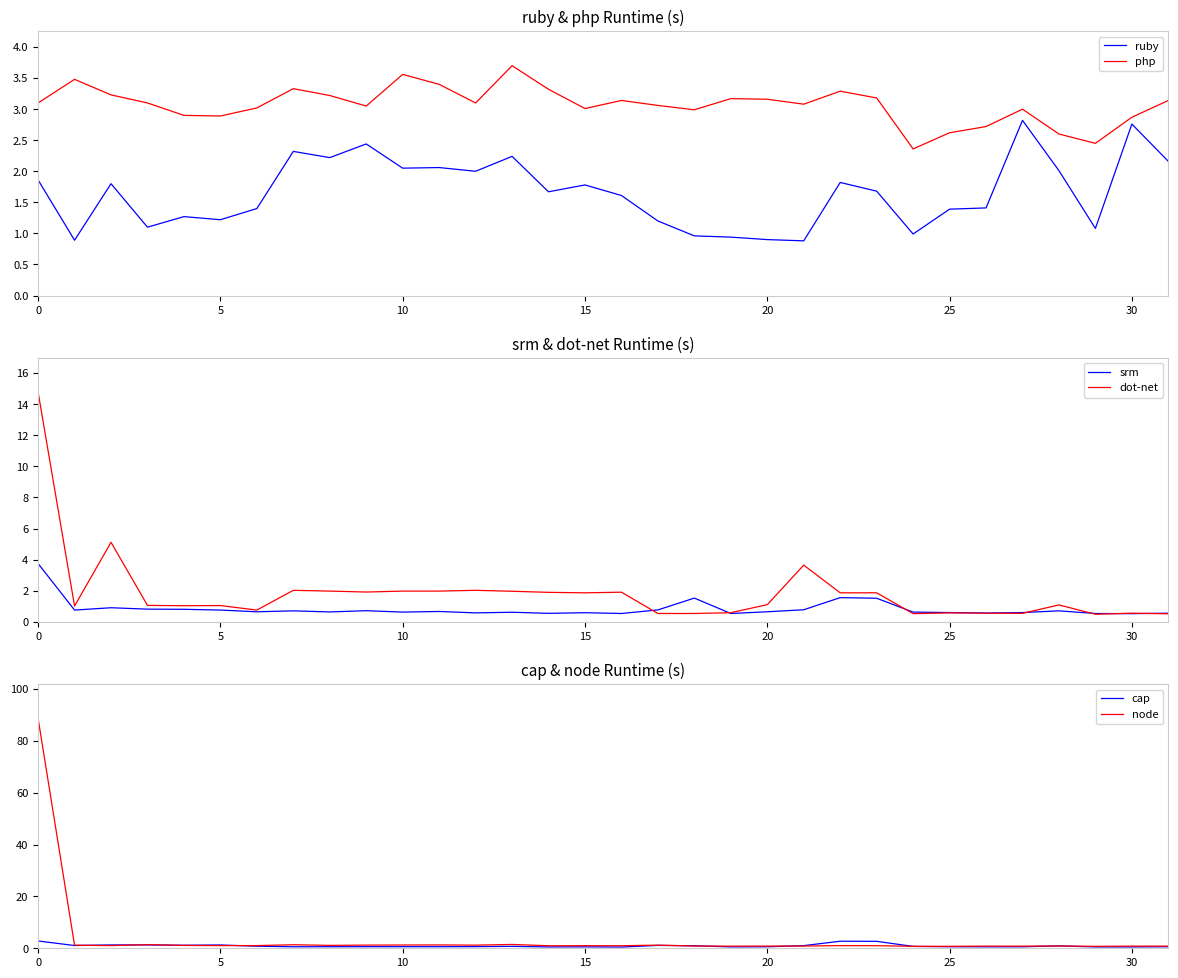

True or false: php and ruby intersect in this chart.

False